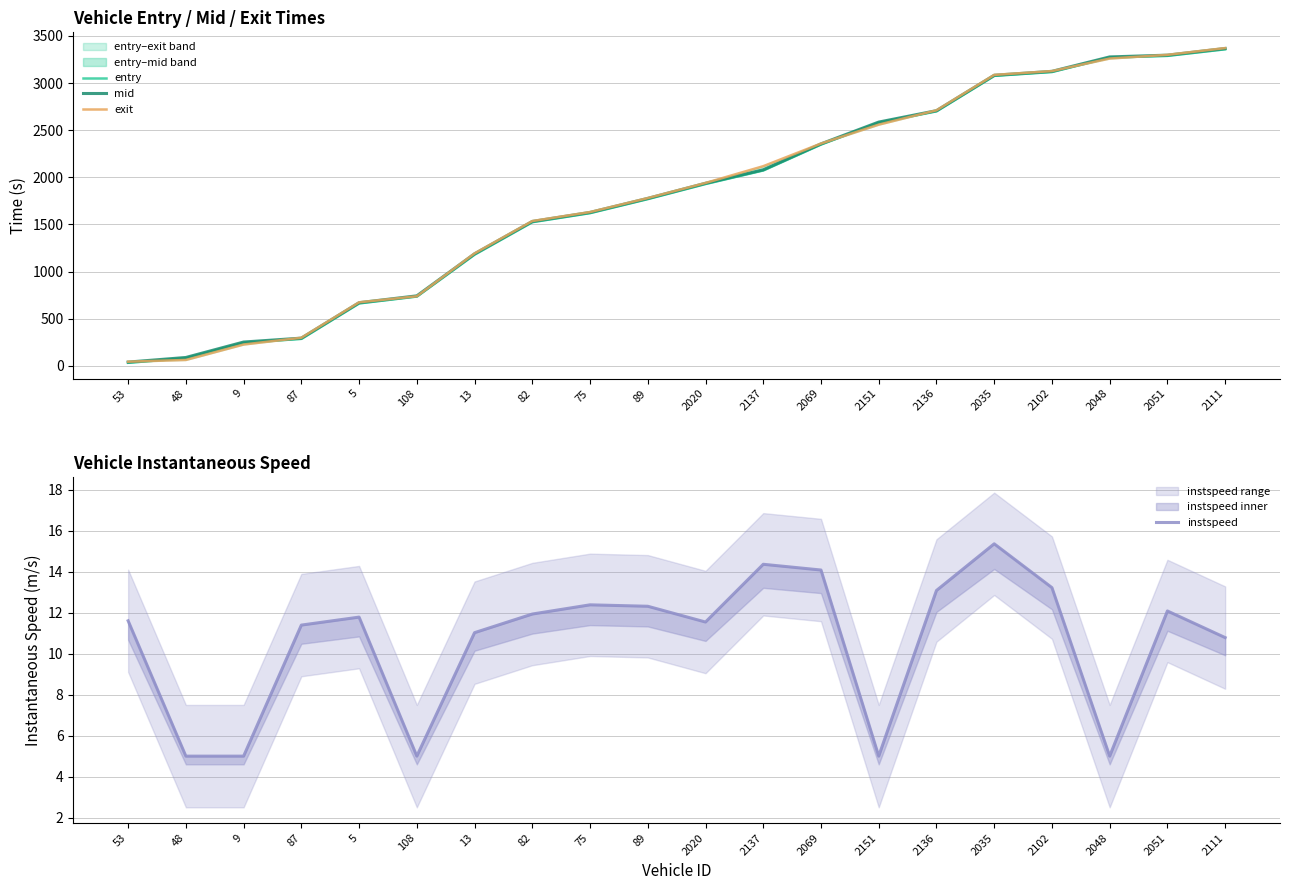

List the labels in order of mid value, largest first.

2111, 2051, 2048, 2102, 2035, 2136, 2151, 2069, 2137, 2020, 89, 75, 82, 13, 108, 5, 87, 9, 48, 53